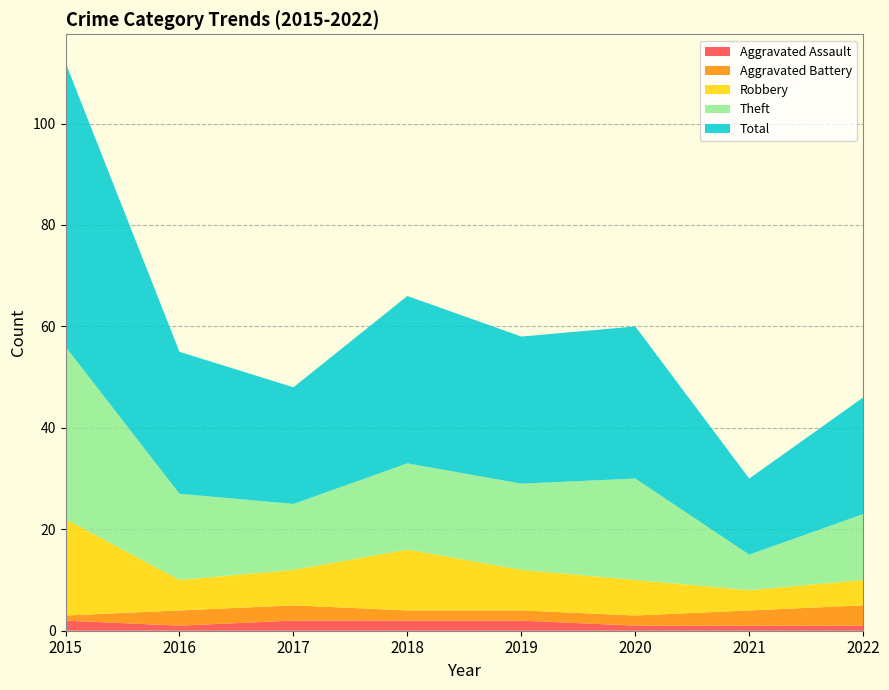

Reading left to right, list all the values displayed in this chart.

Aggravated Assault: 2	1	2	2	2	1	1	1
Aggravated Battery: 1	3	3	2	2	2	3	4
Robbery: 19	6	7	12	8	7	4	5
Theft: 34	17	13	17	17	20	7	13
Total: 56	28	23	33	29	30	15	23